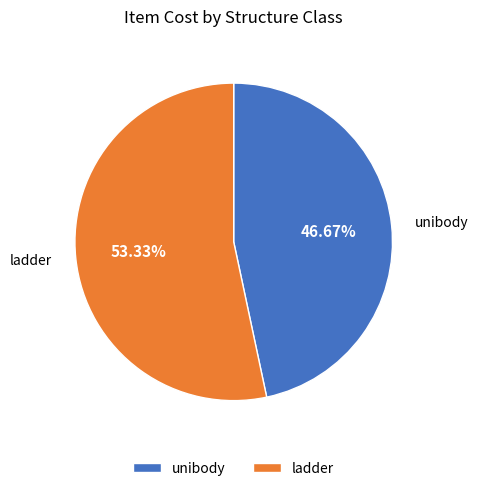

Which has a higher value, ladder or unibody?

ladder